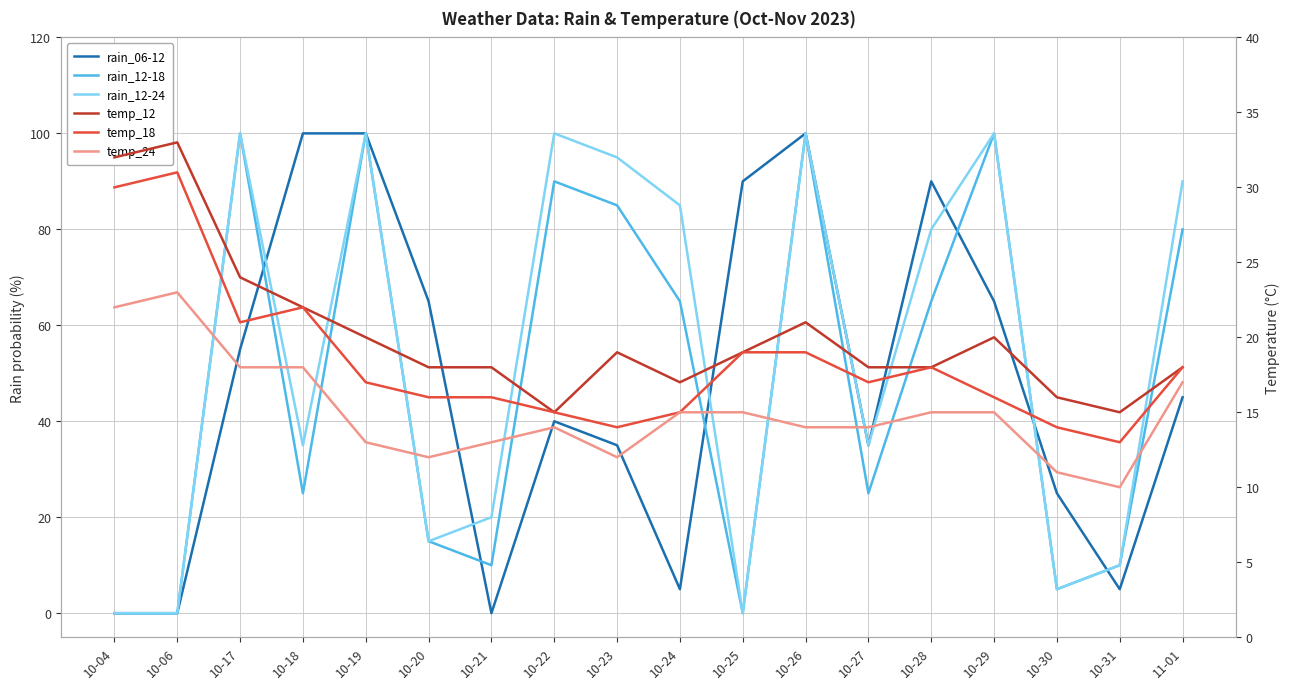

What is the label of the 15th point from the left?

10-29